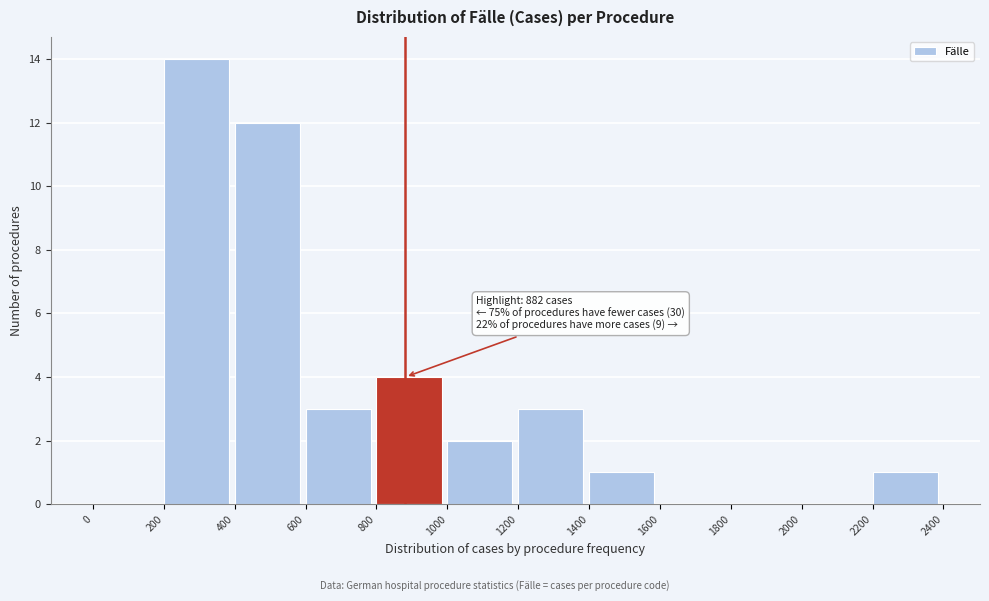

Which range on the x-axis has the tallest bar?

200 to 400